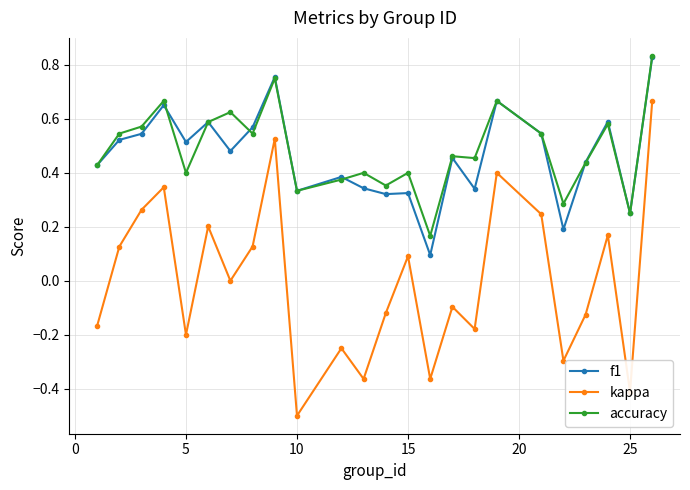

Which series has the largest range (max minus min)?

kappa